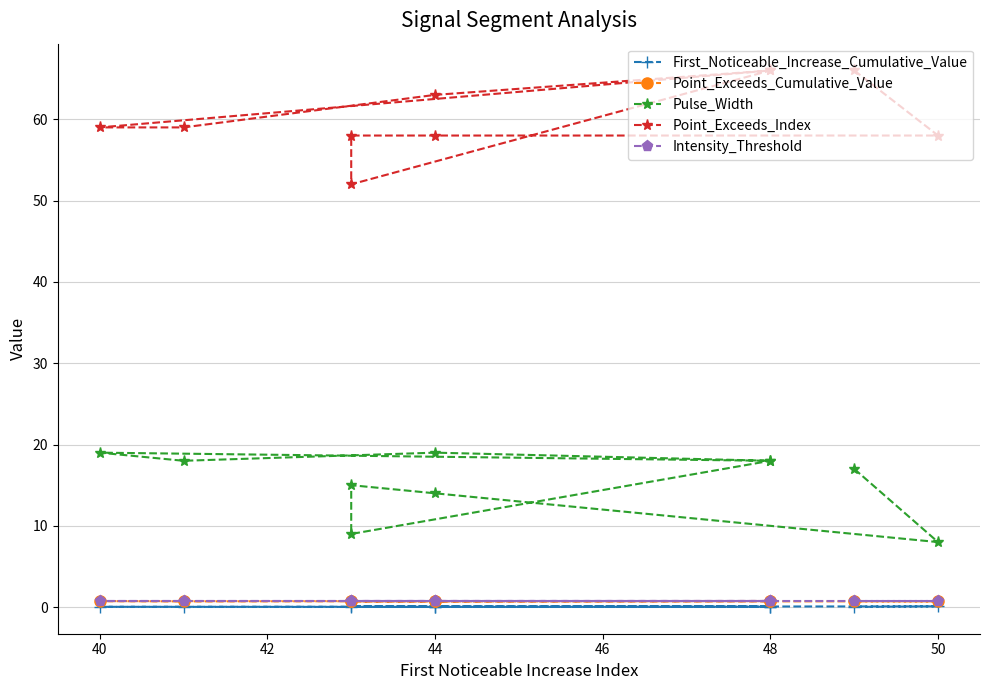

What are all the series names shown in the legend?

First_Noticeable_Increase_Cumulative_Value, Point_Exceeds_Cumulative_Value, Pulse_Width, Point_Exceeds_Index, Intensity_Threshold